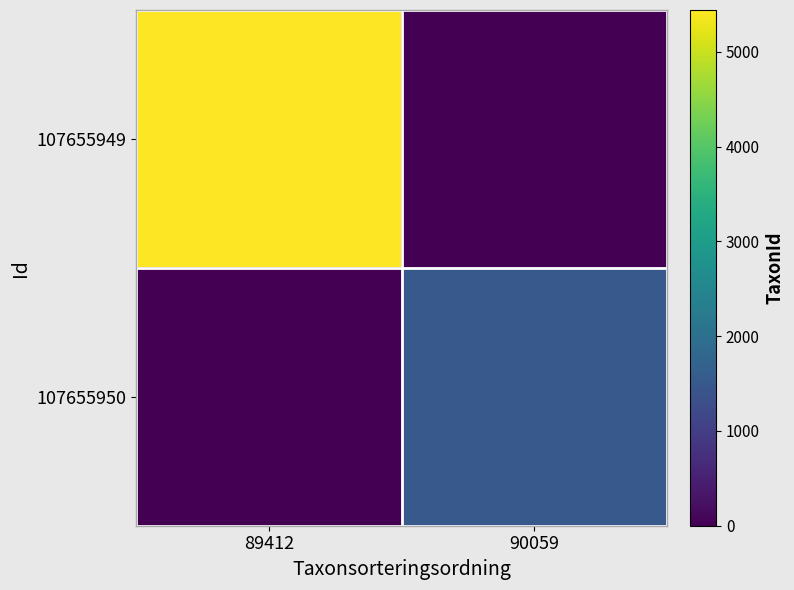

Between 89412 and 90059, which is larger?

89412